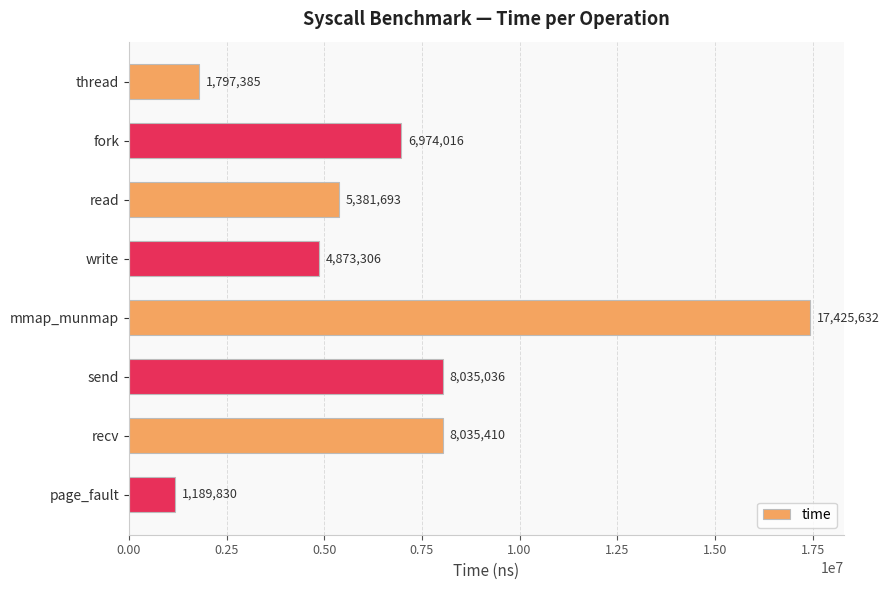

List the labels in order of value, largest first.

mmap_munmap, recv, send, fork, read, write, thread, page_fault